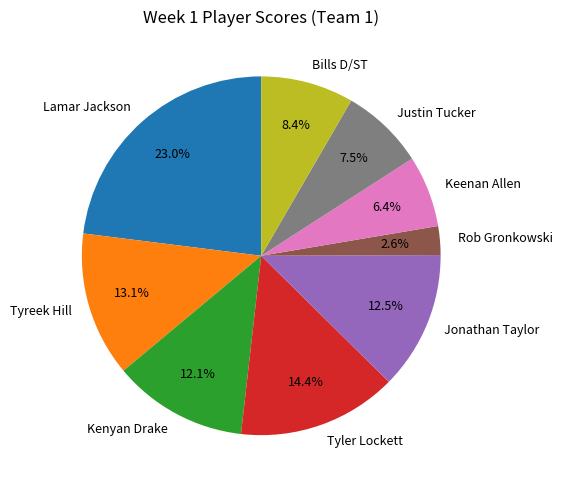

How many segments does this pie chart have?

9